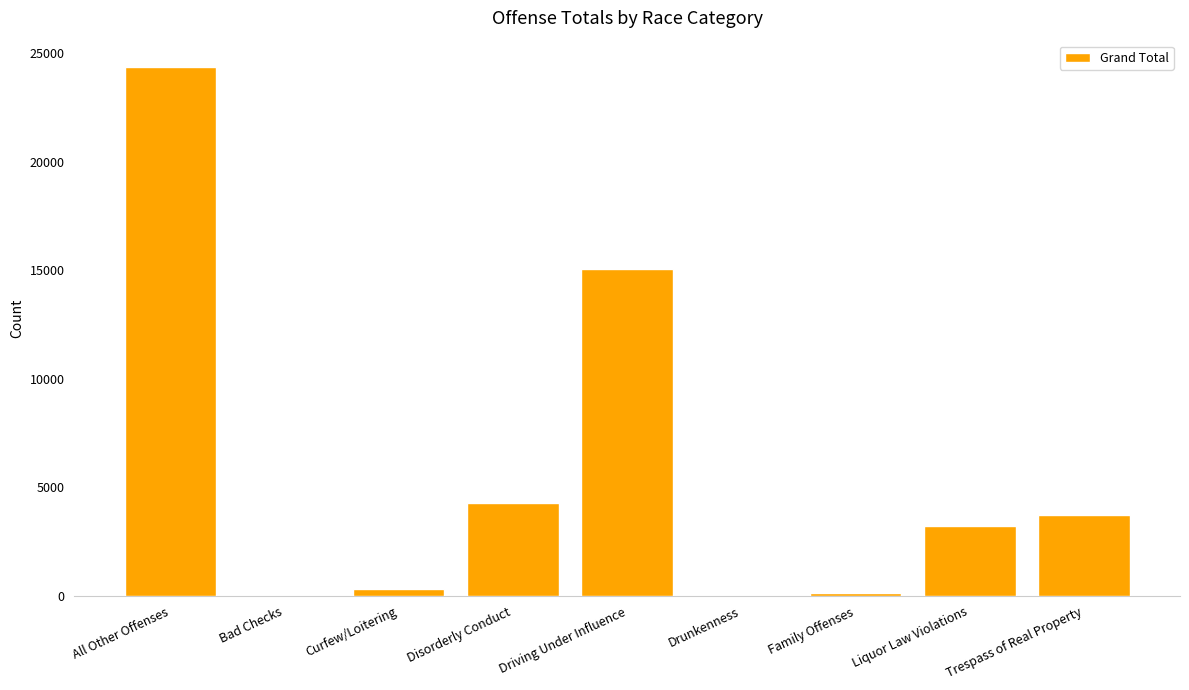

The chart shows a value of 3736 at Trespass of Real Property. True or false?

True